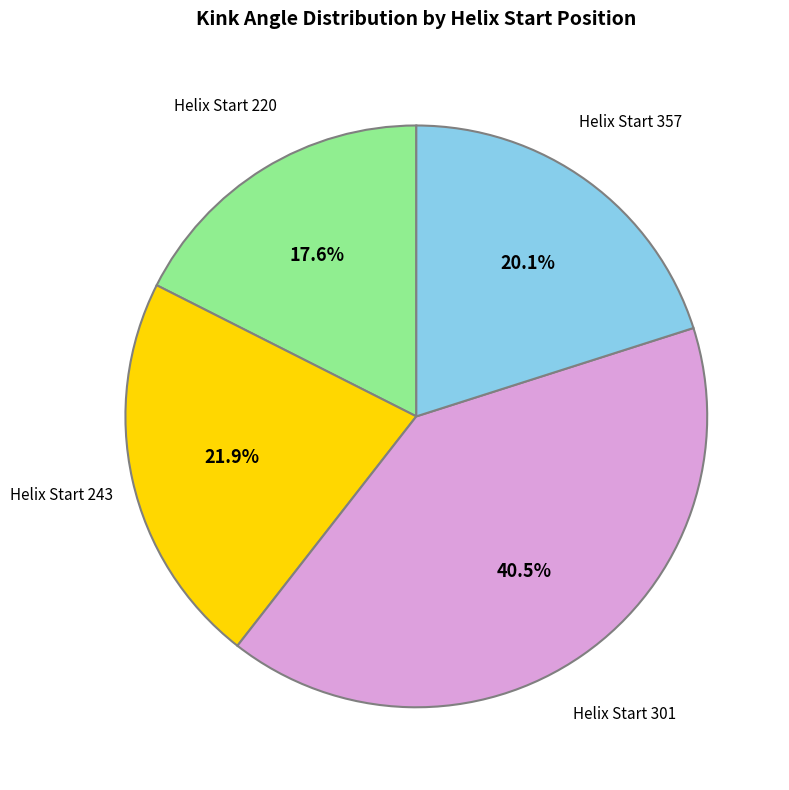

Count the number of slices in the pie.

4